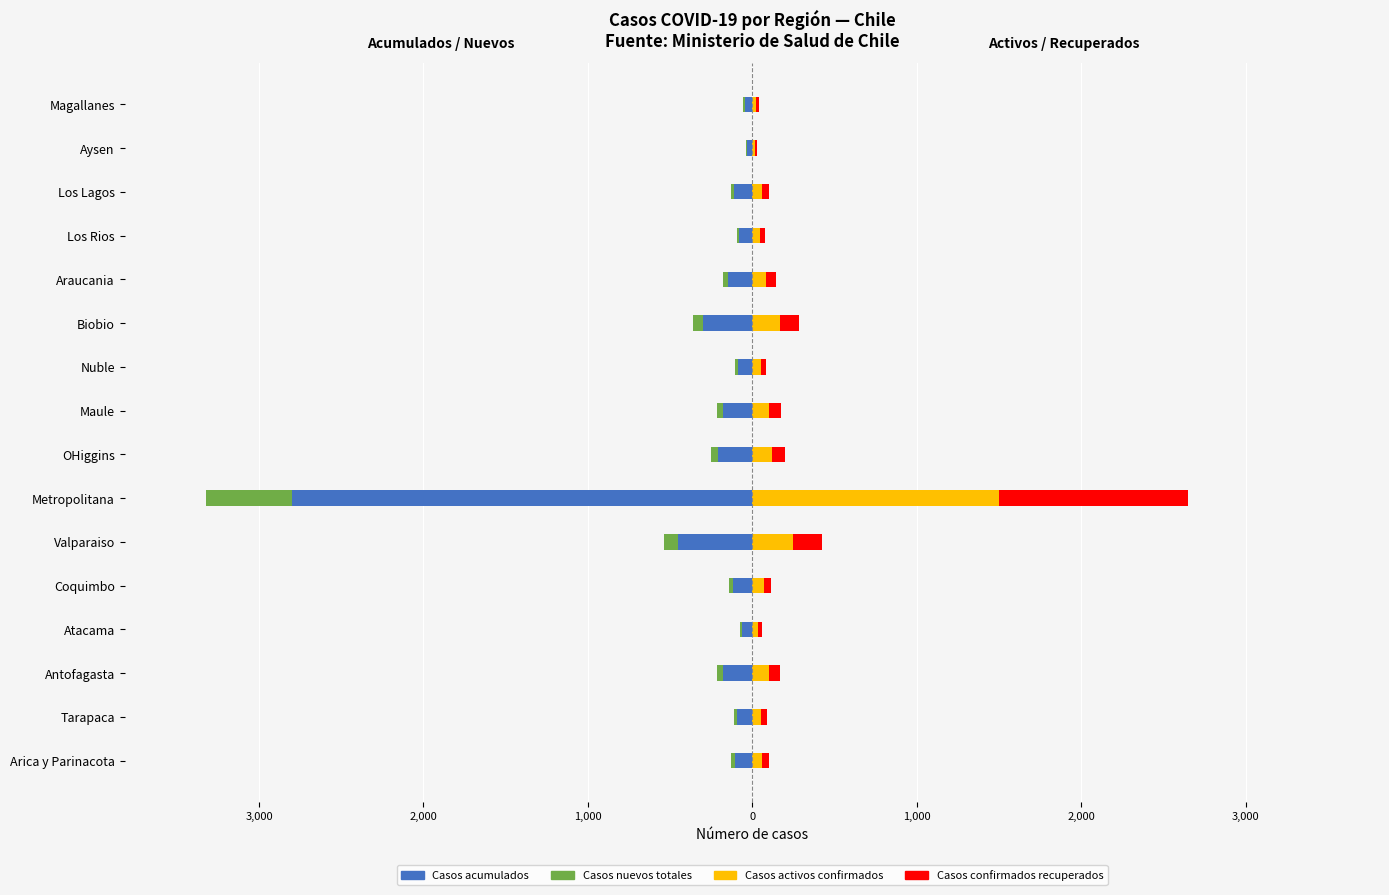

How many values in the Casos activos confirmados series exceed 70?

7